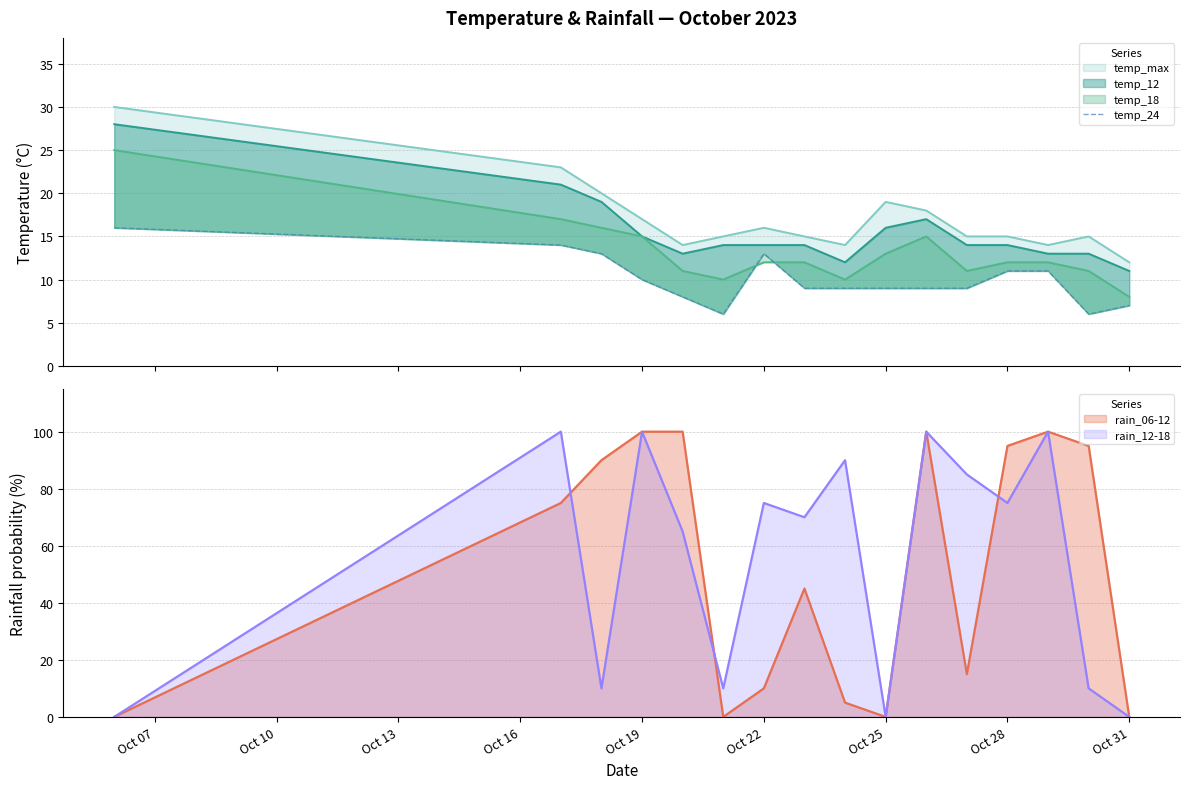

The rain_06-12 series shows -32 at Oct 31. True or false?

False